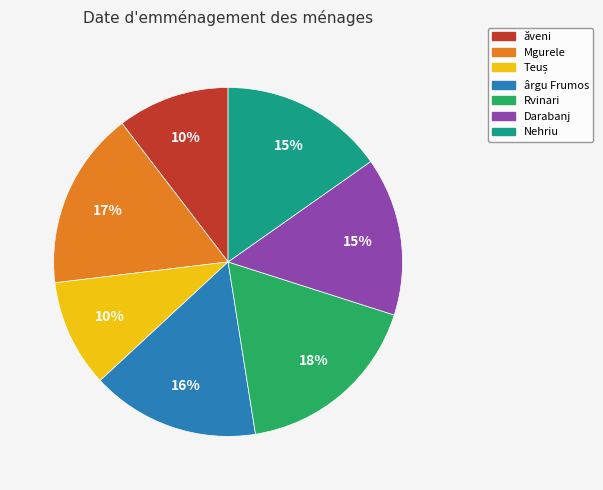

Combined, do Mgurele and ăveni account for over 50%?

No